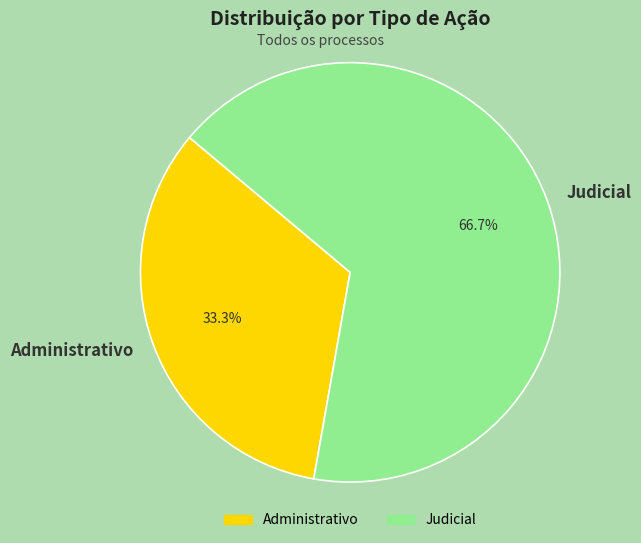

Which category has the smallest portion of the pie?

Administrativo